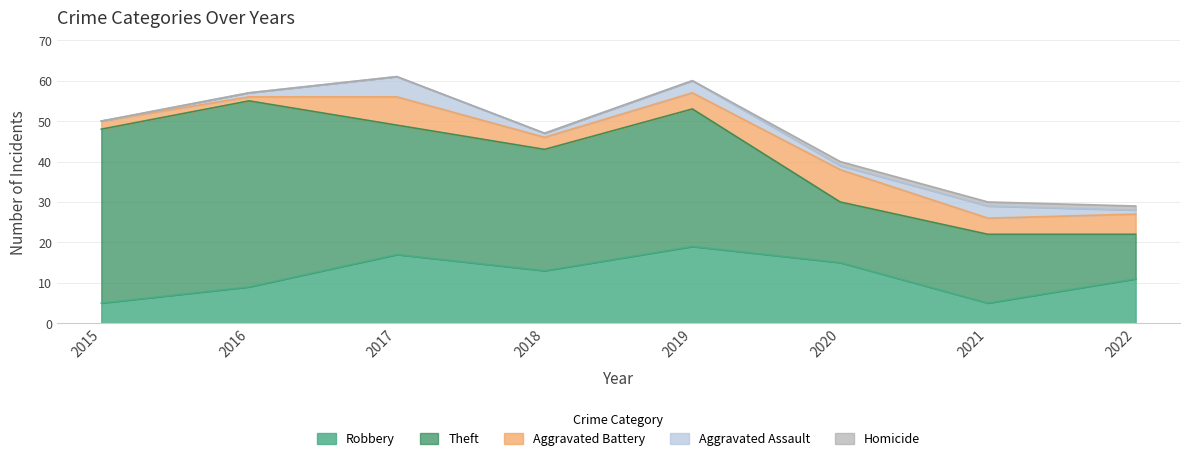

Reading left to right, what are all the values shown in this chart?

Robbery: 5	9	17	13	19	15	5	11
Theft: 43	46	32	30	34	15	17	11
Aggravated Battery: 2	1	7	3	4	8	4	5
Aggravated Assault: 0	1	5	1	3	1	3	1
Homicide: 0	0	0	0	0	1	1	1